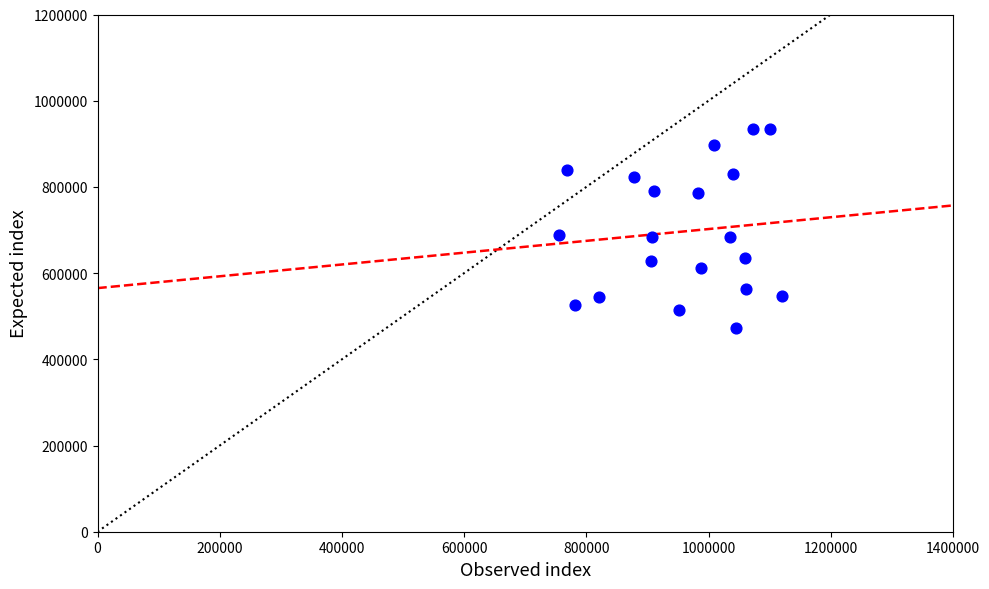

What is the range of X values (max minus min)?

364722.0